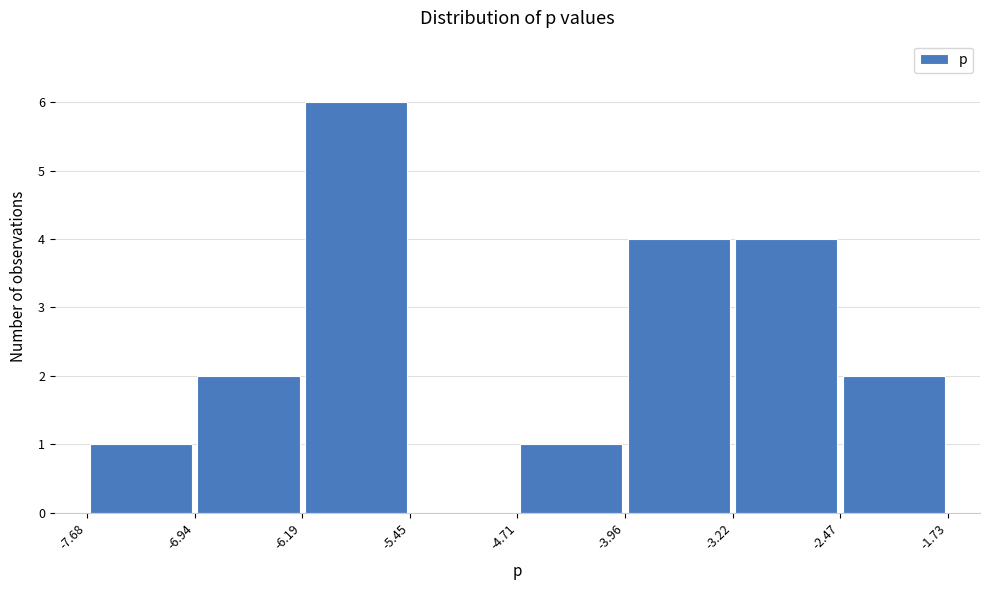

How tall is the bar that spans -6.94 to -6.19 on the x-axis? The values are not printed on the chart, so give them approximately, as read against the axis.

2